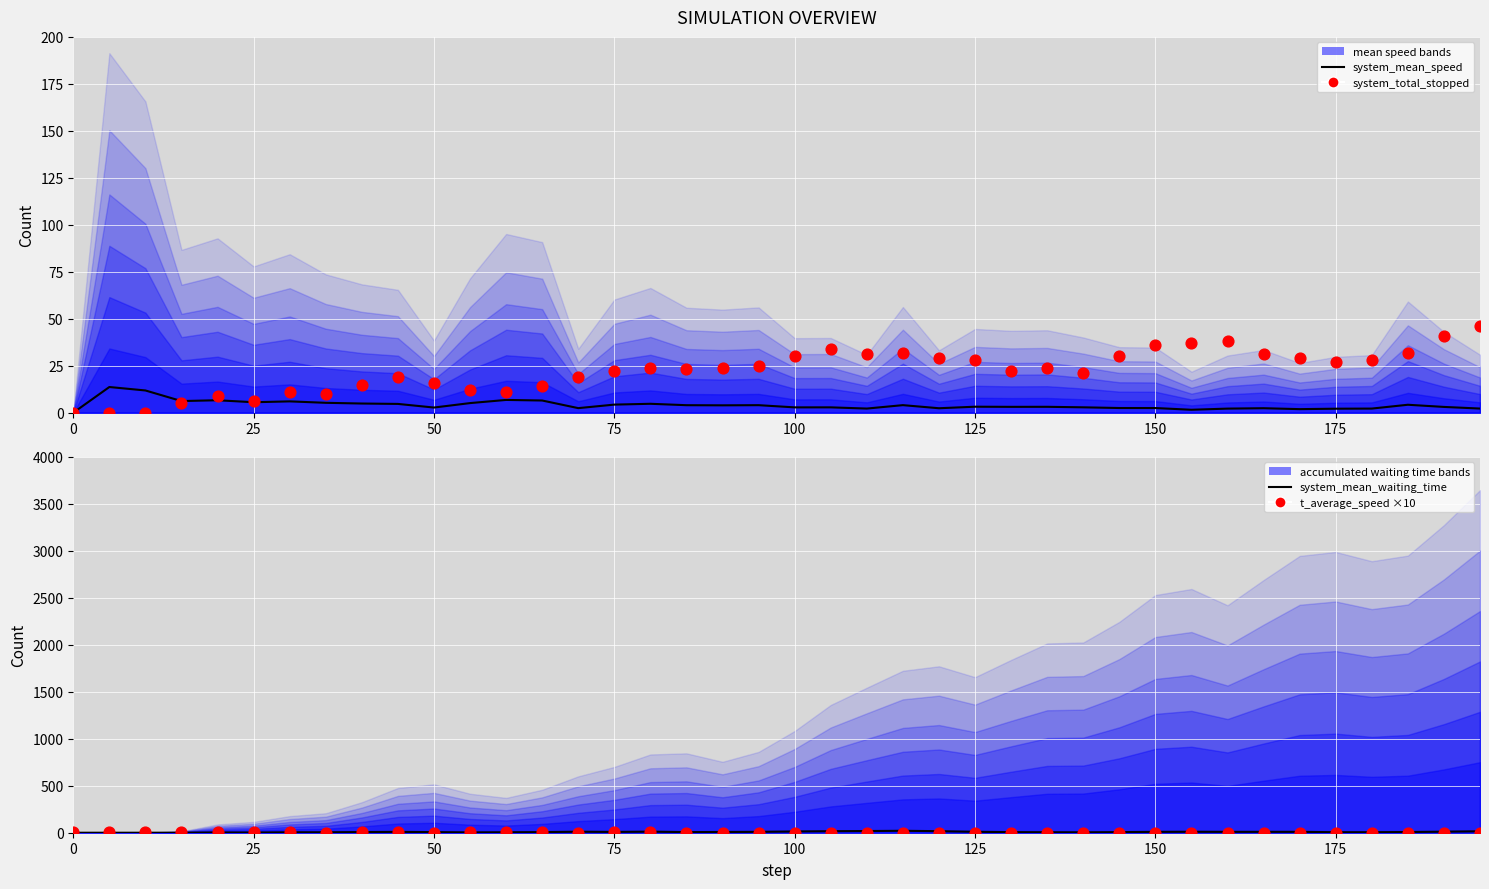

At how many categories does at least one series exceed 15?

28